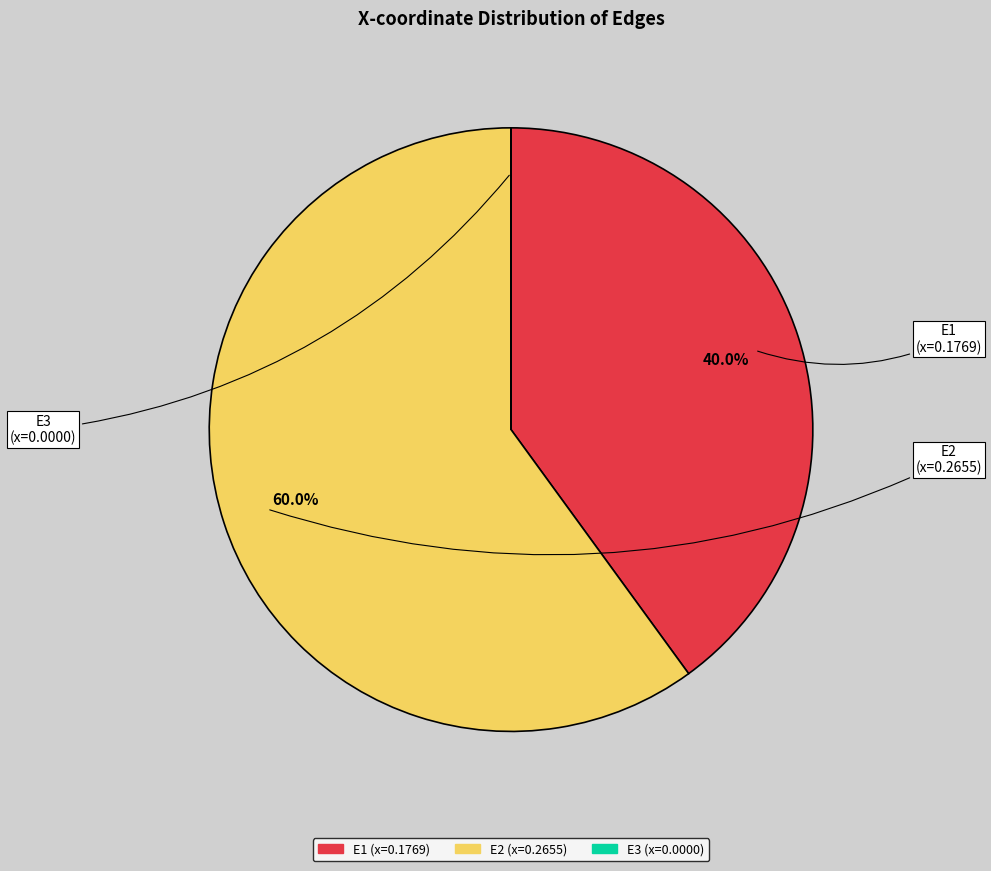

How much of the chart is everything except E2?

40.0%